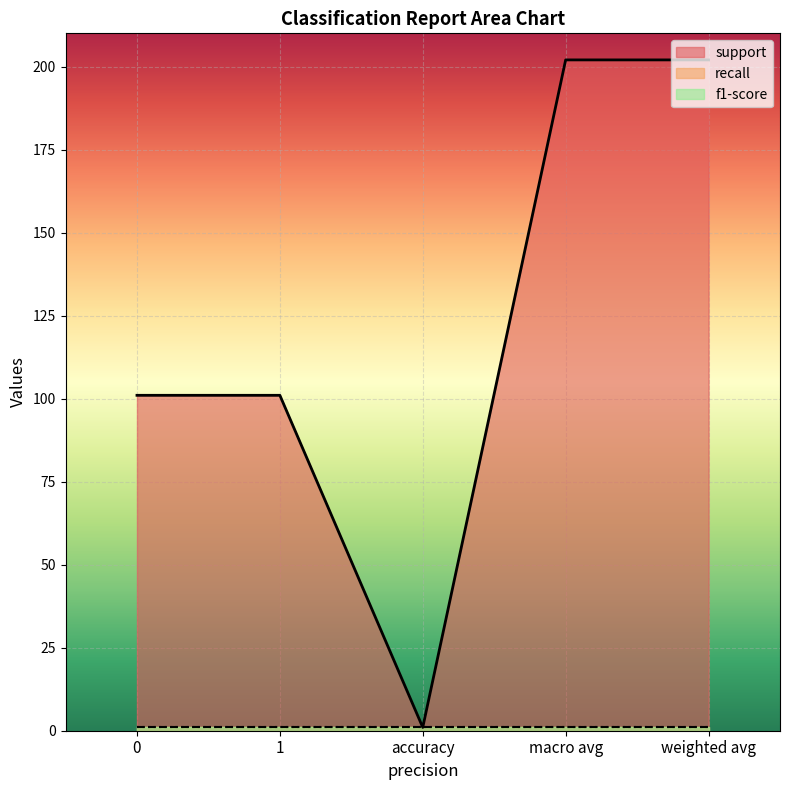

What is the total value across all series at 0?

103